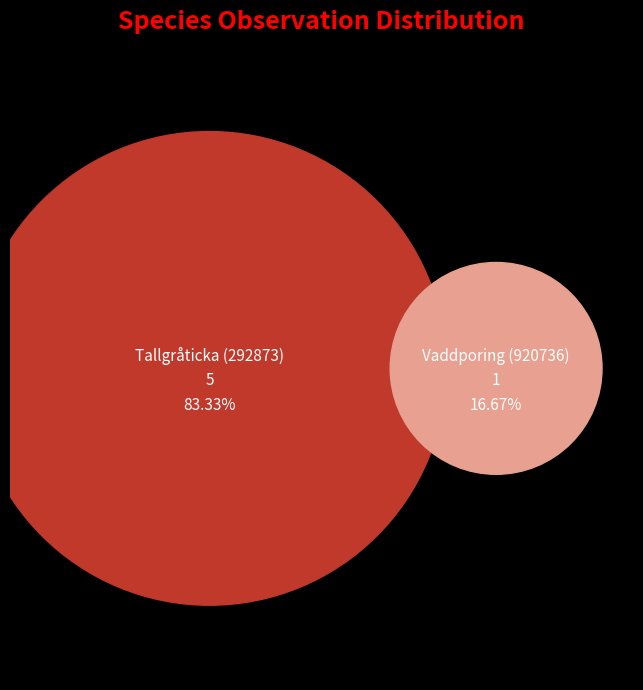

How much of the chart is everything except Tallgråticka (292873)?

16.7%